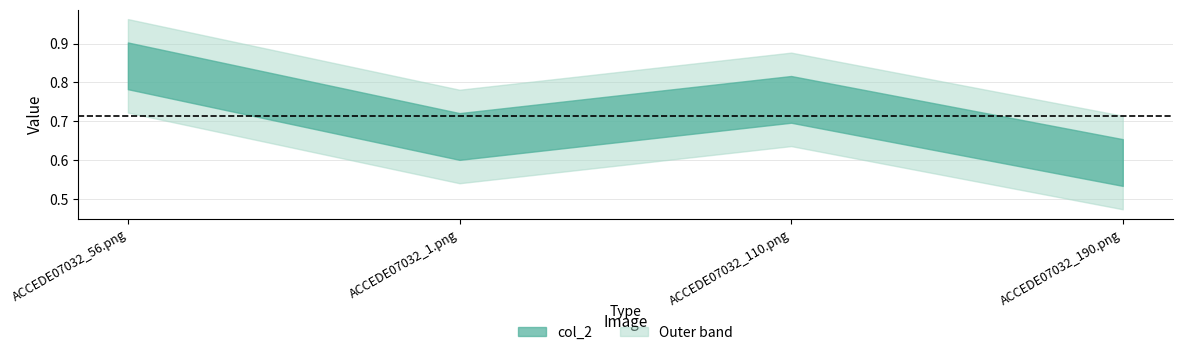

The value at ACCEDE07032_110.png is 0.8. True or false?

True